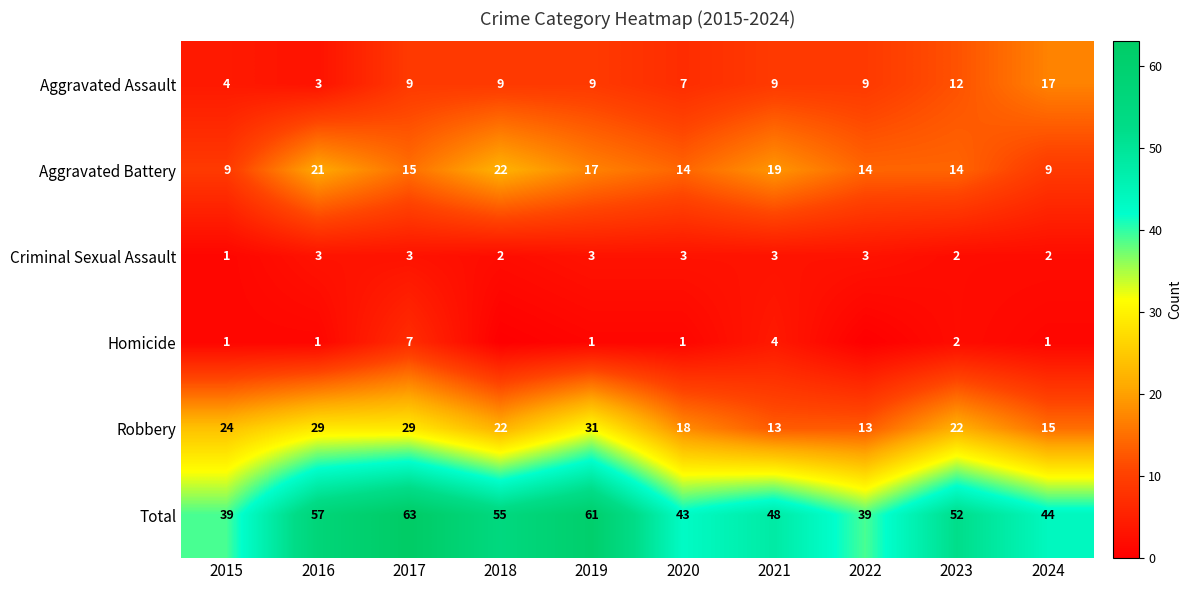

What is the difference between the highest and lowest values at 2019?

60